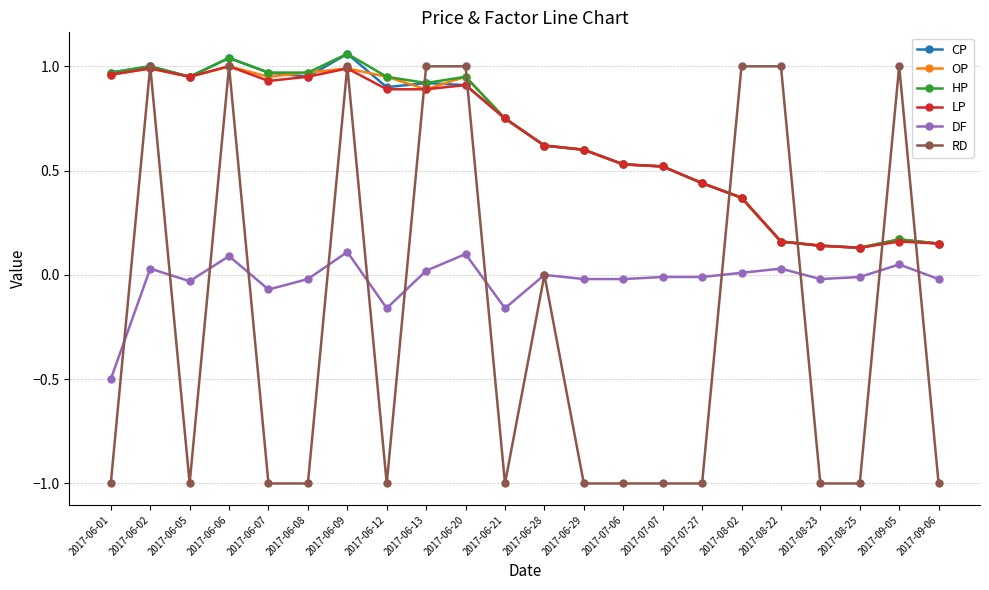

True or false: HP has more than 2 interior local peaks.

True